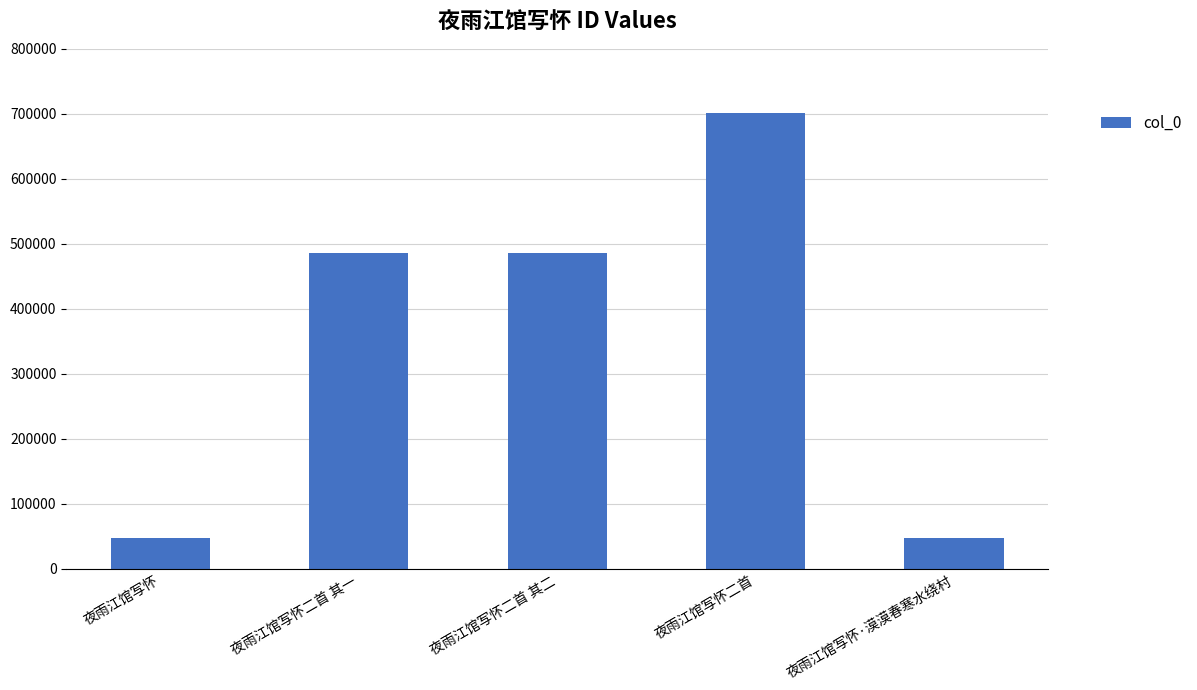

What is the difference between the values at 夜雨江馆写怀 and 夜雨江馆写怀二首 其一?

438054